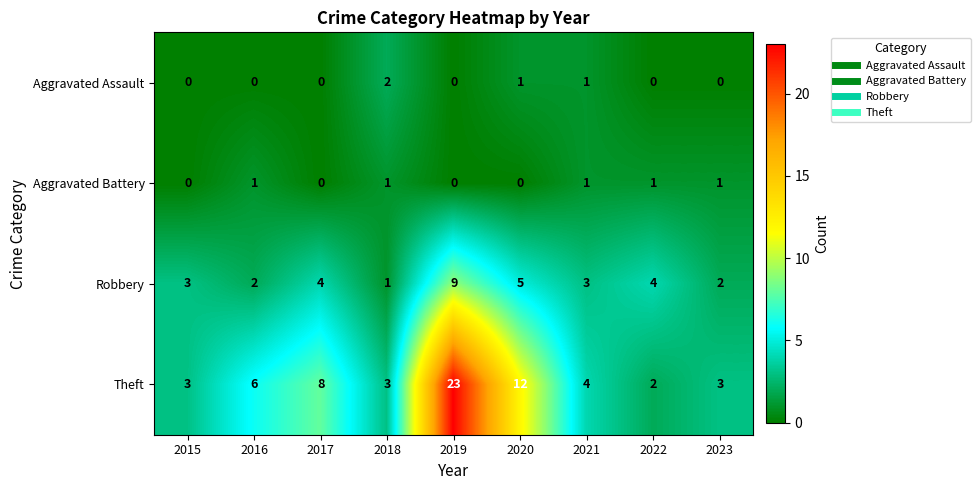

What is the sum of all Robbery values?

33